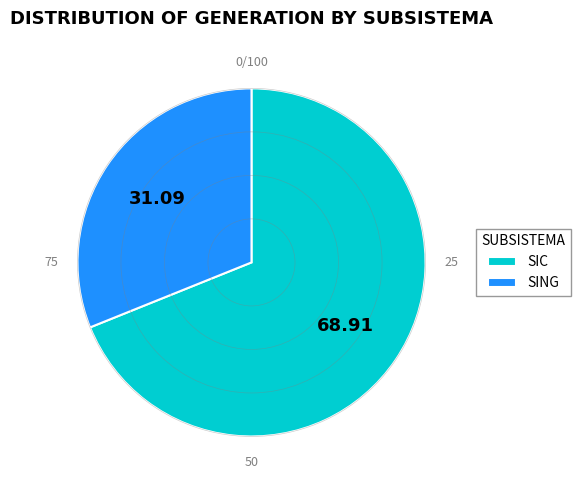

Which has a higher value, SING or SIC?

SIC